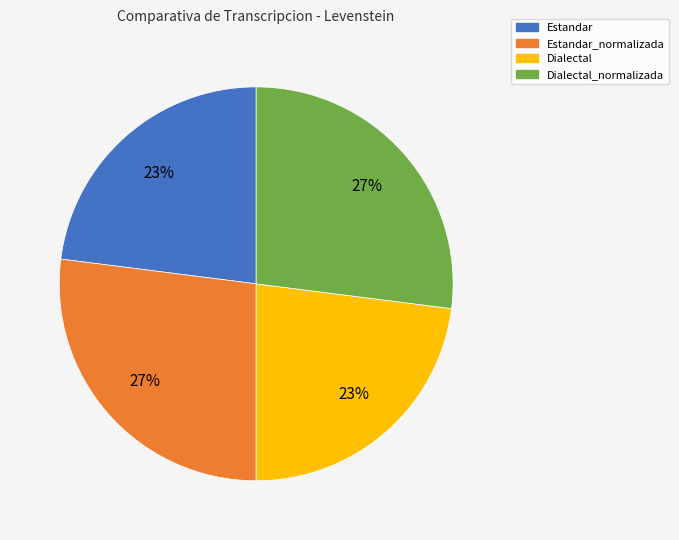

To the nearest percent, what is the combined percentage of Estandar and Estandar_normalizada?

50%